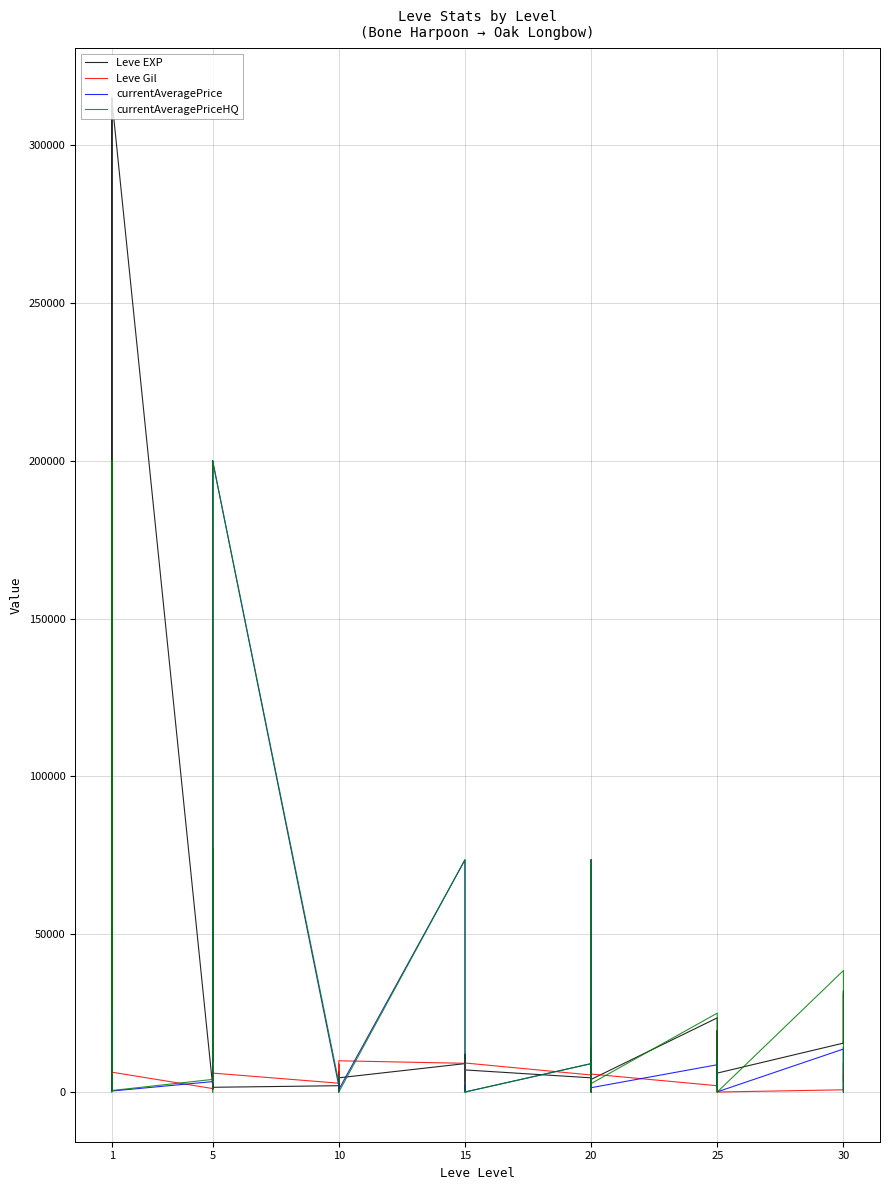

Reading left to right, what are all the values shown in this chart?

Leve EXP: 500	500	315000	500	500	315000	2000	3000	1000	2500	1000	1500	2000	3500	1500	4500	6500	4500	9000	6500	3500	12000	9000	7000	4500	8000	14000	8500	6000	4000	23500	18000	4000	19500	18000	6000	15500	32000	15500	31000
Leve Gil: 3300	6900	1120	1600	6900	6300	1100	8400	7900	2200	4900	6000	2800	8800	7800	4300	900	9900	9100	400	1700	7900	9100	9200	5400	8000	100	1200	9600	5700	2000	3900	6600	9900	3900	0	700	9100	3300	5600
currentAveragePrice: 1820	3763	25000	1893	2219	314	3300	77257	750	200000	9500	200000	1941	4200	2879	1408	0	800	73593	600	212	1999	800	0	8995	1999	8083	0	73593	1371	8645	5000	1371	2000	10000	55	13625	0	10000	14147
currentAveragePriceHQ: 500	200000	0	1436	200000	476	4000	77257	0	200000	10000	200000	3000	5000	1999	1408	0	0	73593	0	299	0	0	0	8995	0	8083	0	73593	2684	25000	0	2684	0	10000	0	38500	0	10000	14147